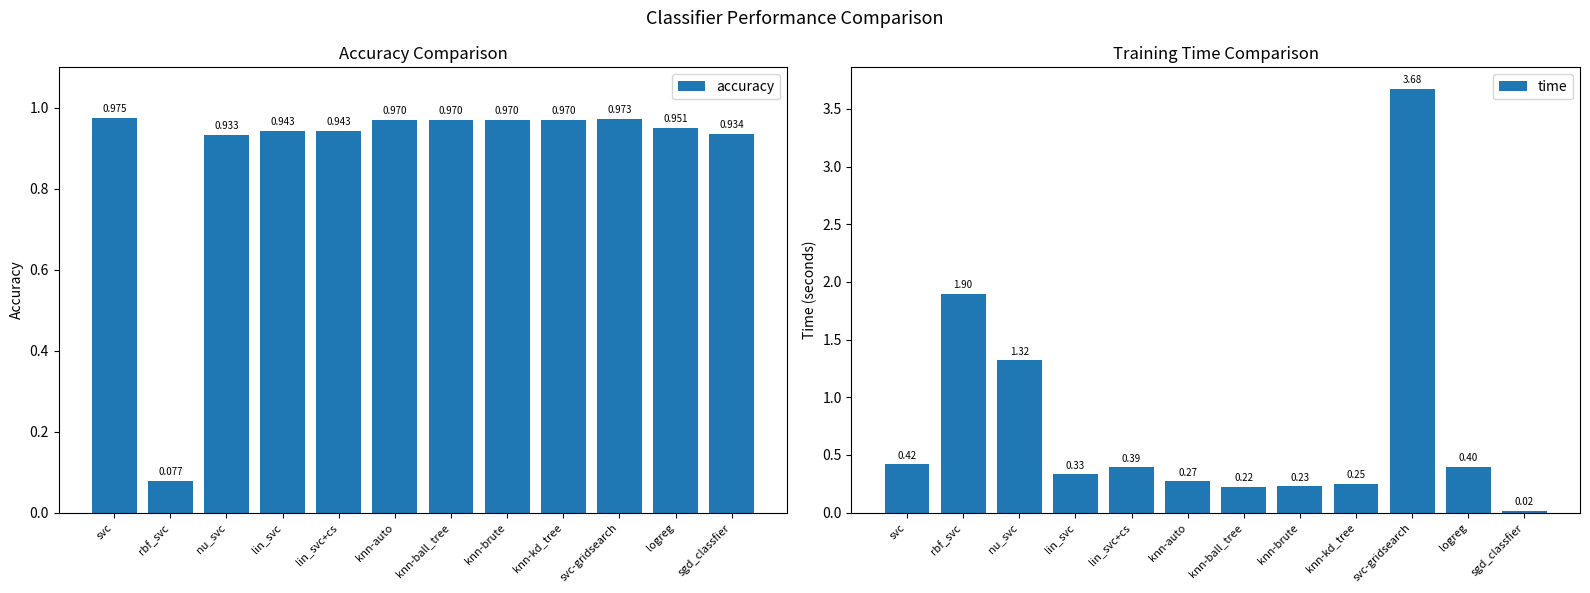

What is the sum of the accuracy values at svc and knn-kd_tree?

1.9